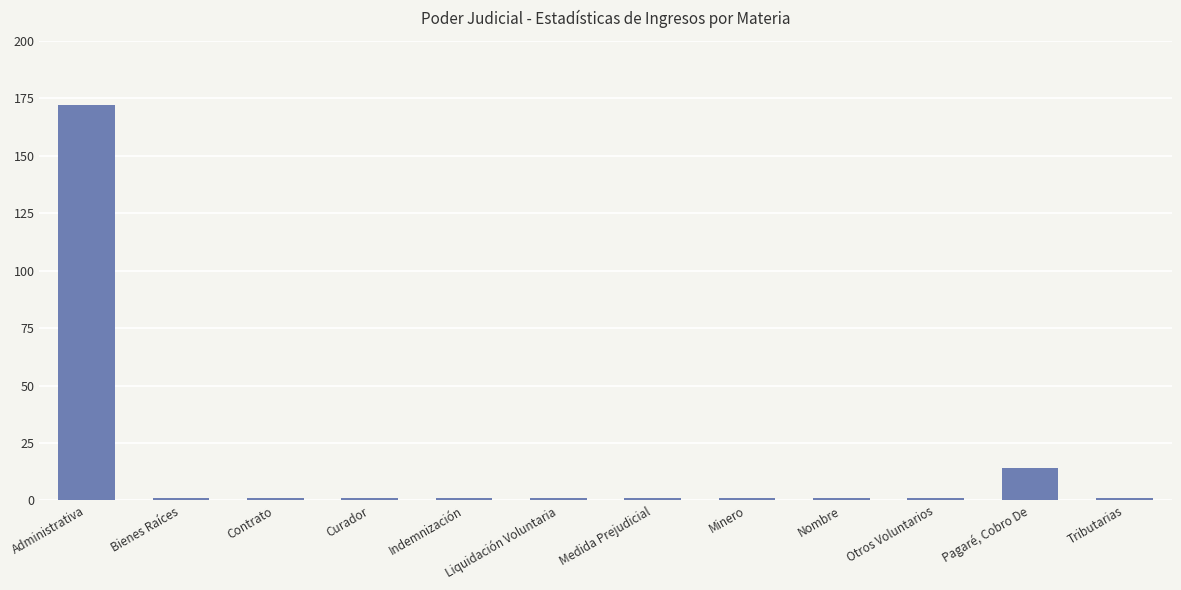

What is the greatest value displayed?

172